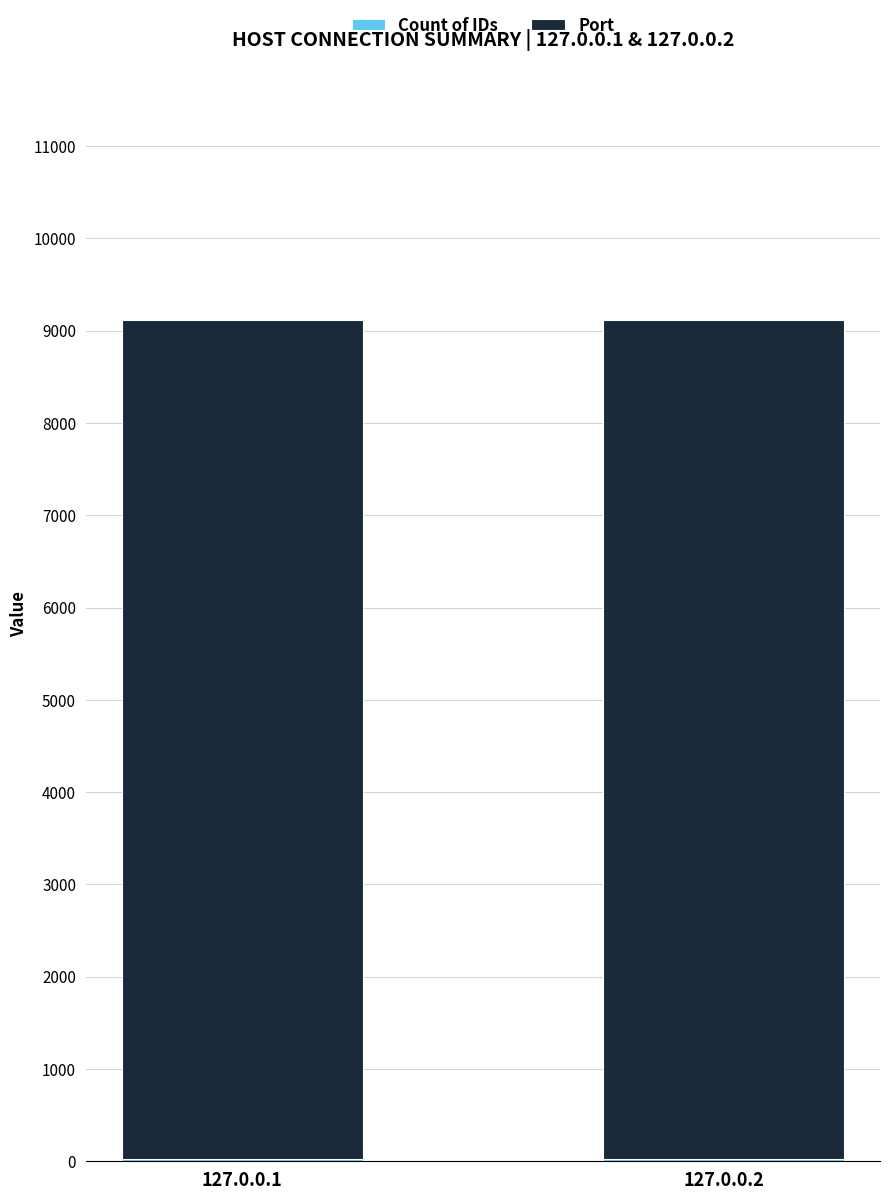

Rank the series by their maximum value, from lowest to highest.

Count of IDs, Port